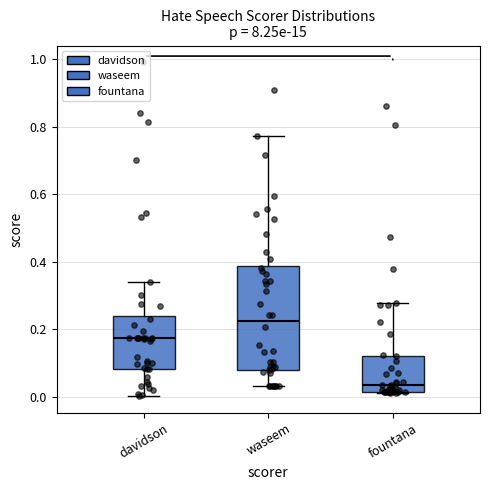

Reading left to right, read every box against the y-axis: the position of its median line, the range the box covers, and the ends of its whiskers. The values are not printed on the chart, so give them approximately, as read against the axis.

davidson: median 0.18, box 0.08 to 0.24, whiskers 0.00 to 0.34
waseem: median 0.22, box 0.08 to 0.38, whiskers 0.04 to 0.78
fountana: median 0.04, box 0.02 to 0.12, whiskers 0.02 to 0.28